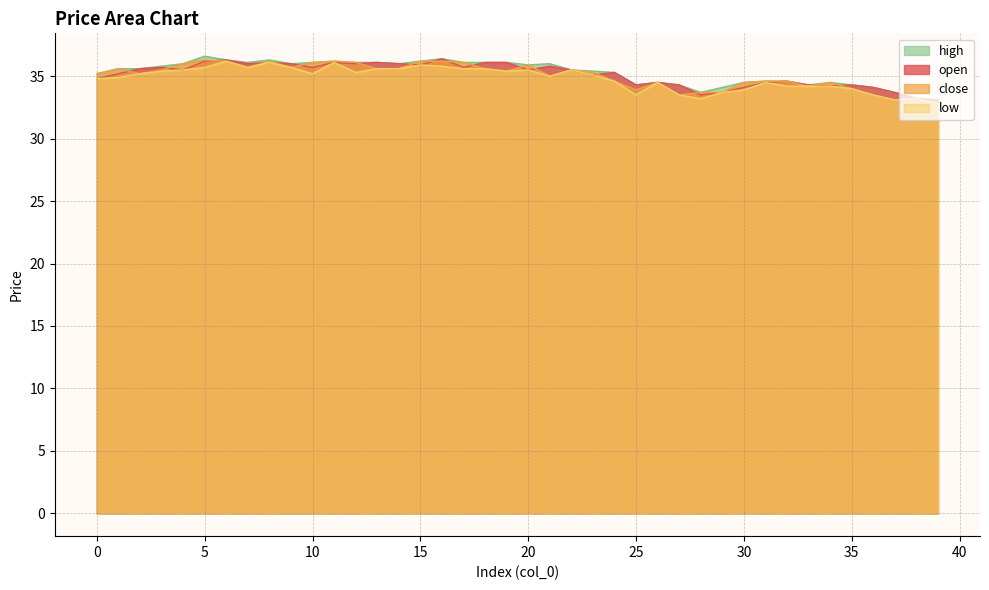

At how many categories does at least one series exceed 35?

25